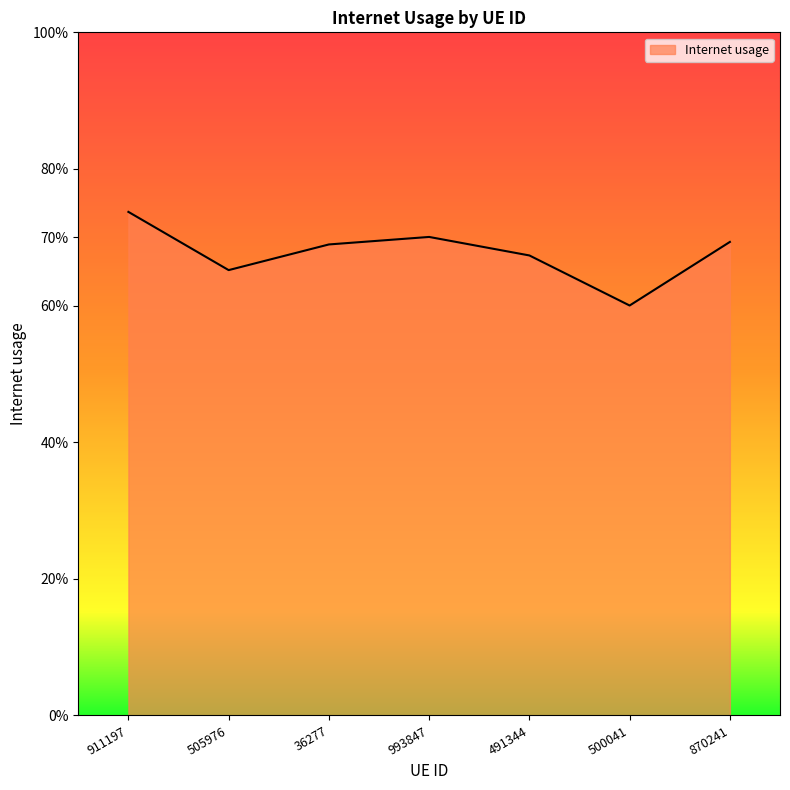

What is the greatest value displayed?

0.7